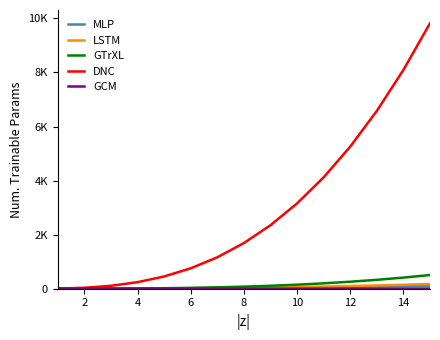

True or false: MLP and DNC intersect in this chart.

False